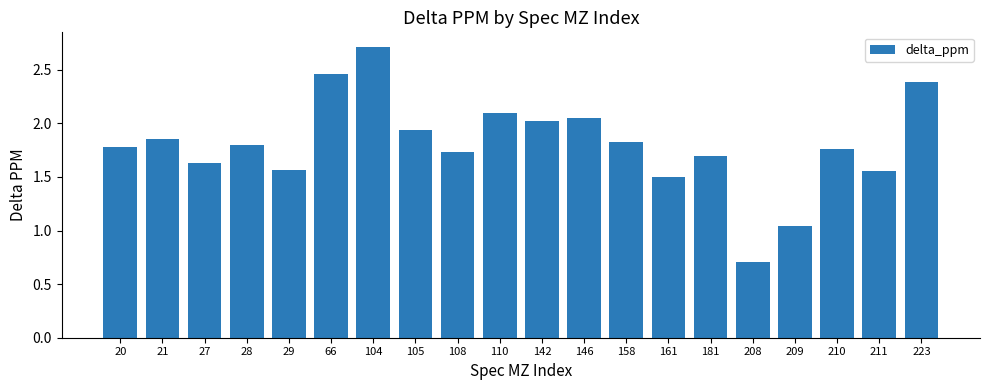

What is the difference between the values at 110 and 211?

0.5